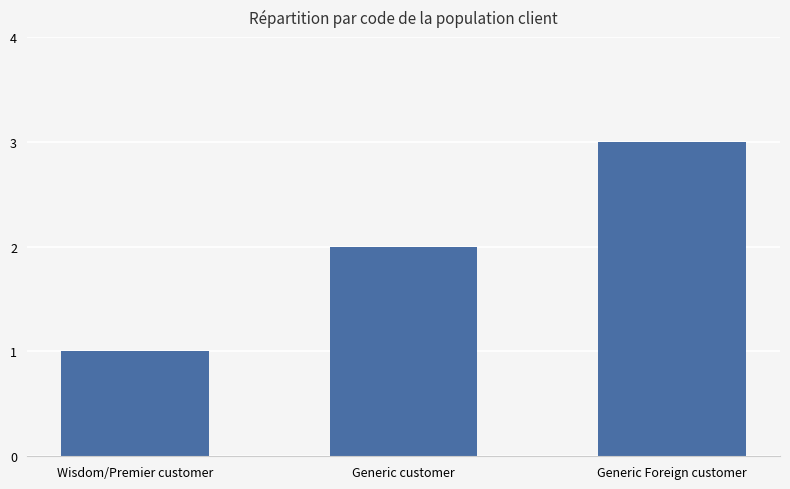

What is the label of the 3rd bar from the right?

Wisdom/Premier customer